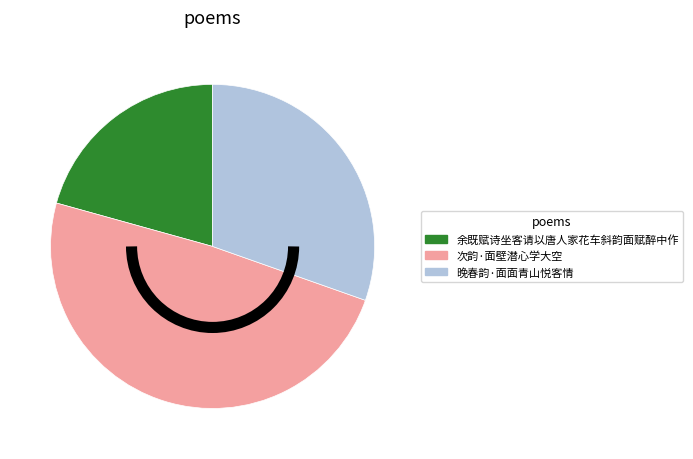

Do 余既赋诗坐客请以唐人家花车斜韵面赋醉中作 and 晚春韵·面面青山悦客情 together represent more than half of the pie?

Yes